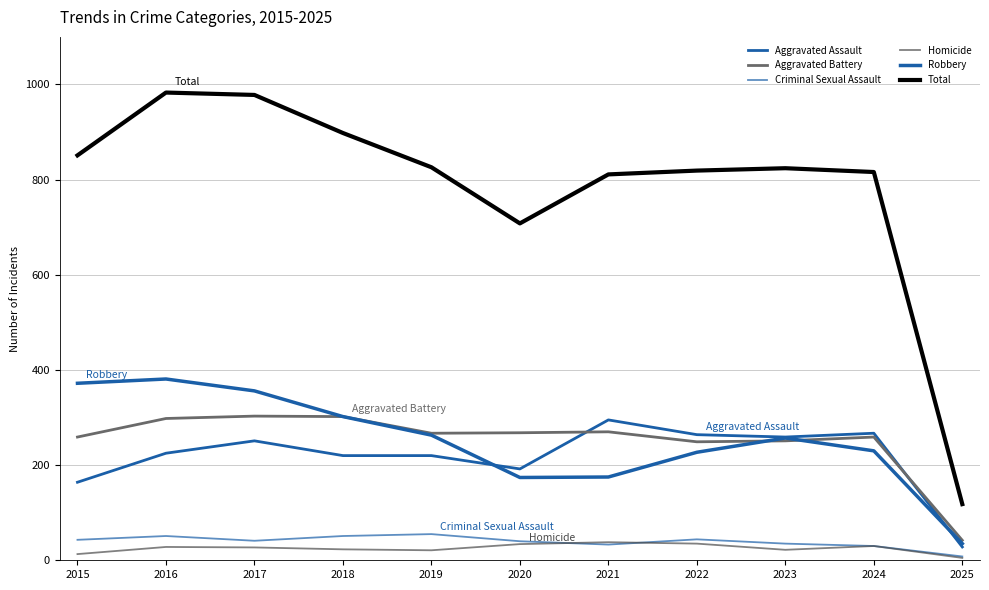

Does the chart display data point markers on the line(s)?

No